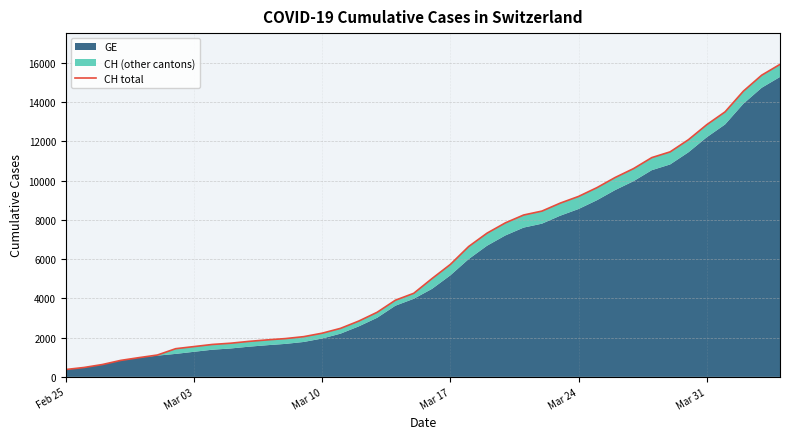

True or false: the data shows 2140 at 6.

False